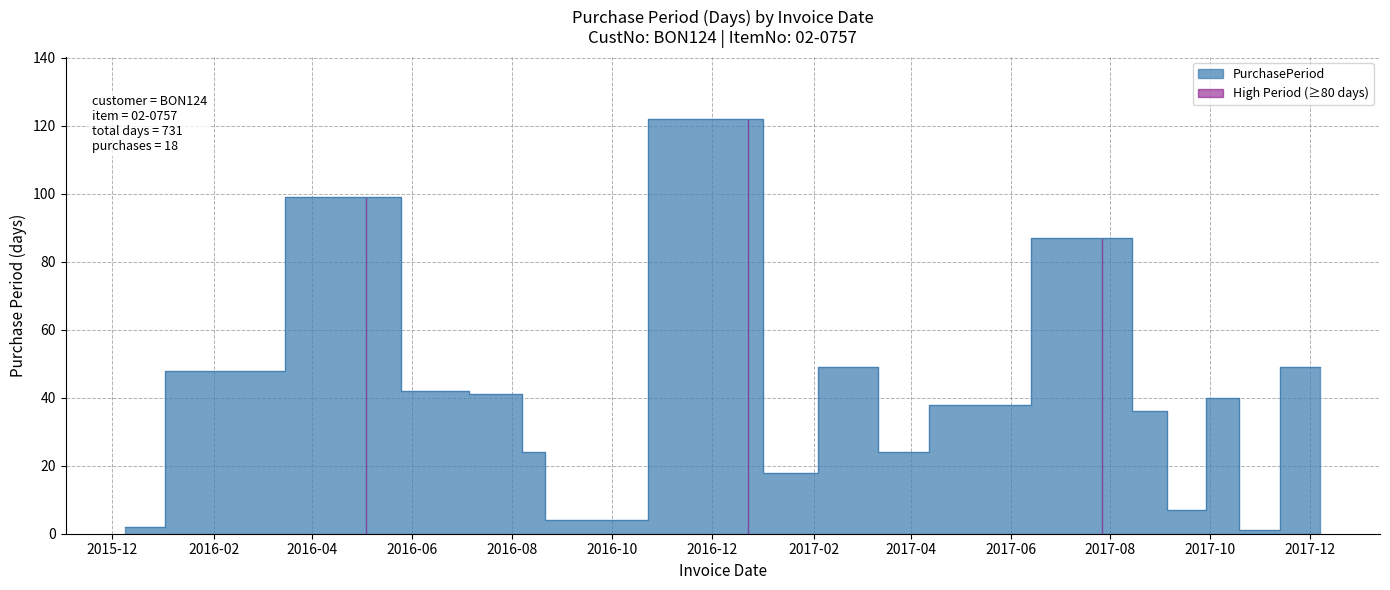

List the labels in order of value, smallest first.

2017-10-19, 2015-12-09, 2016-08-23, 2017-09-08, 2017-01-10, 2016-08-19, 2017-03-24, 2017-09-01, 2017-05-01, 2017-10-18, 2016-07-26, 2016-06-15, 2016-01-26, 2017-02-28, 2017-12-07, 2017-07-27, 2016-05-04, 2016-12-23